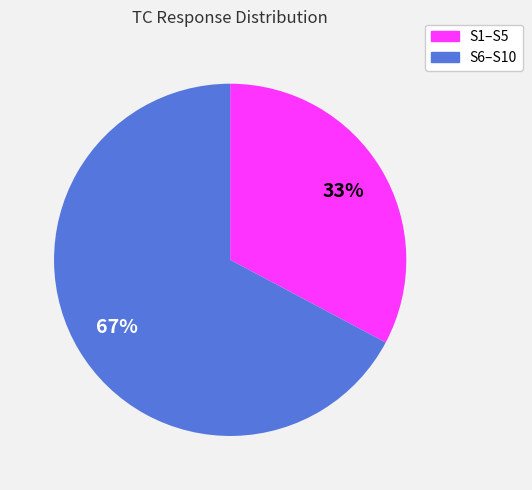

Is the sum of S1–S5 and S6–S10 greater than half?

Yes